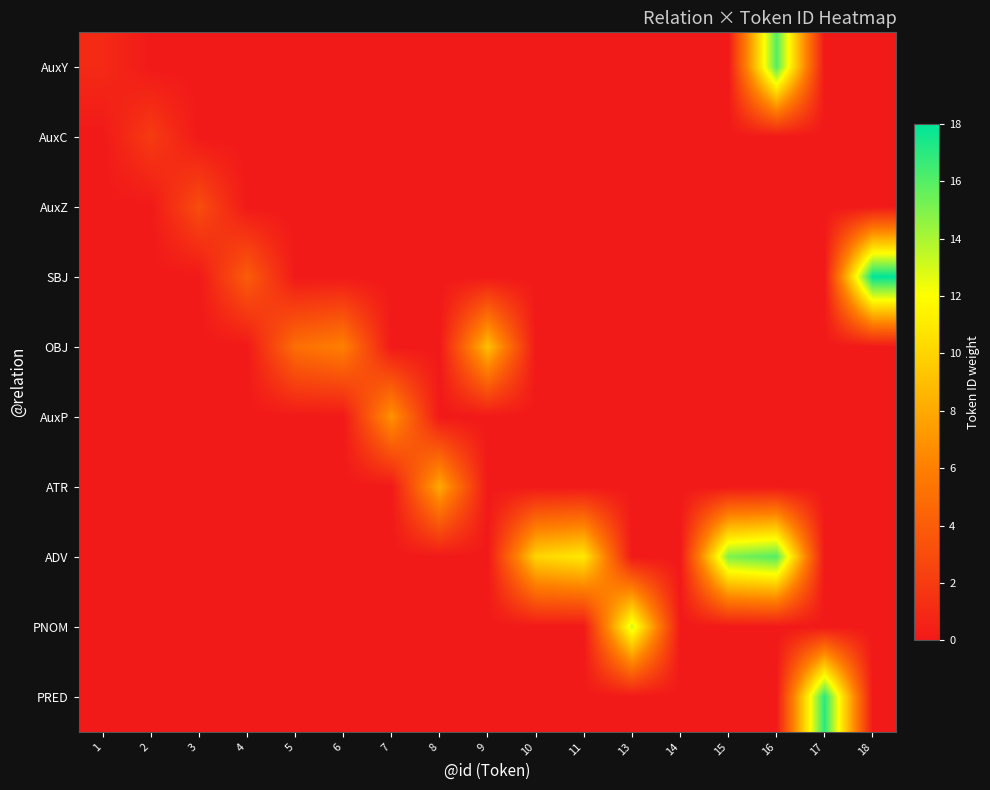

Reading left to right, extract all data points from this chart.

AuxY: 1=1	2=0	3=0	4=0	5=0	6=0	7=0	8=0	9=0	10=0	11=0	13=0	14=0	15=0	16=16	17=0	18=0
AuxC: 1=0	2=2	3=0	4=0	5=0	6=0	7=0	8=0	9=0	10=0	11=0	13=0	14=0	15=0	16=0	17=0	18=0
AuxZ: 1=0	2=0	3=3	4=0	5=0	6=0	7=0	8=0	9=0	10=0	11=0	13=0	14=0	15=0	16=0	17=0	18=0
SBJ: 1=0	2=0	3=0	4=4	5=0	6=0	7=0	8=0	9=0	10=0	11=0	13=0	14=0	15=0	16=0	17=0	18=18
OBJ: 1=0	2=0	3=0	4=0	5=5	6=6	7=0	8=0	9=9	10=0	11=0	13=0	14=0	15=0	16=0	17=0	18=0
AuxP: 1=0	2=0	3=0	4=0	5=0	6=0	7=7	8=0	9=0	10=0	11=0	13=0	14=0	15=0	16=0	17=0	18=0
ATR: 1=0	2=0	3=0	4=0	5=0	6=0	7=0	8=8	9=0	10=0	11=0	13=0	14=0	15=0	16=0	17=0	18=0
ADV: 1=0	2=0	3=0	4=0	5=0	6=0	7=0	8=0	9=0	10=10	11=11	13=0	14=0	15=15	16=16	17=0	18=0
PNOM: 1=0	2=0	3=0	4=0	5=0	6=0	7=0	8=0	9=0	10=0	11=0	13=13	14=0	15=0	16=0	17=0	18=0
PRED: 1=0	2=0	3=0	4=0	5=0	6=0	7=0	8=0	9=0	10=0	11=0	13=0	14=0	15=0	16=0	17=17	18=0